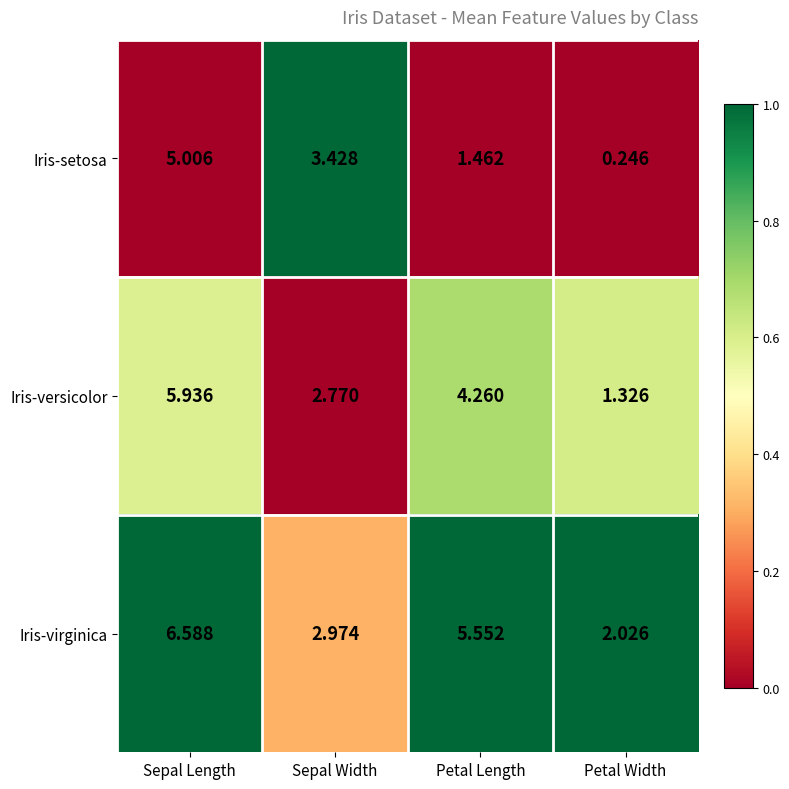

At which category does the chart reach its peak across all series?

Sepal Length